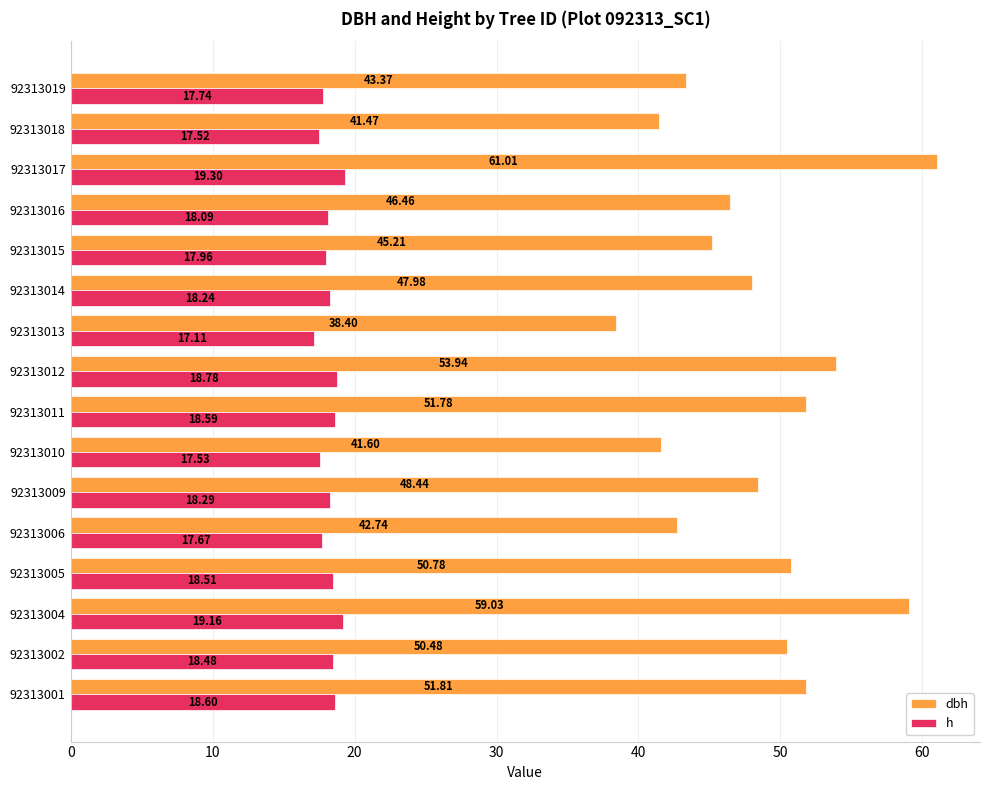

Is the value of h at 92313002 greater than the value of dbh at 92313011?

No